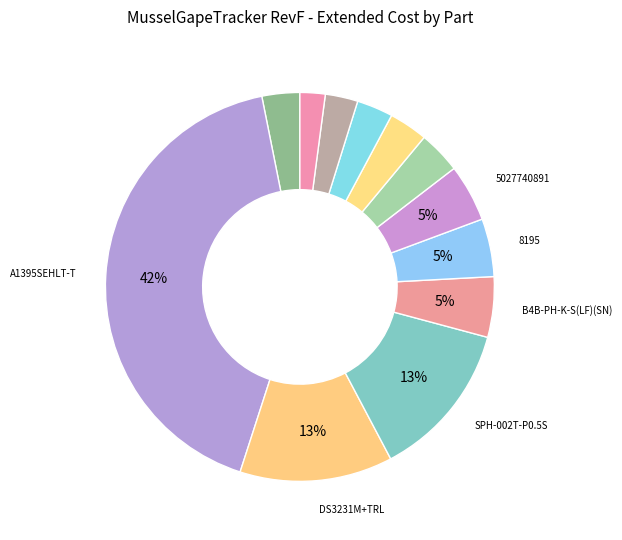

How many slices are in this pie chart?

12